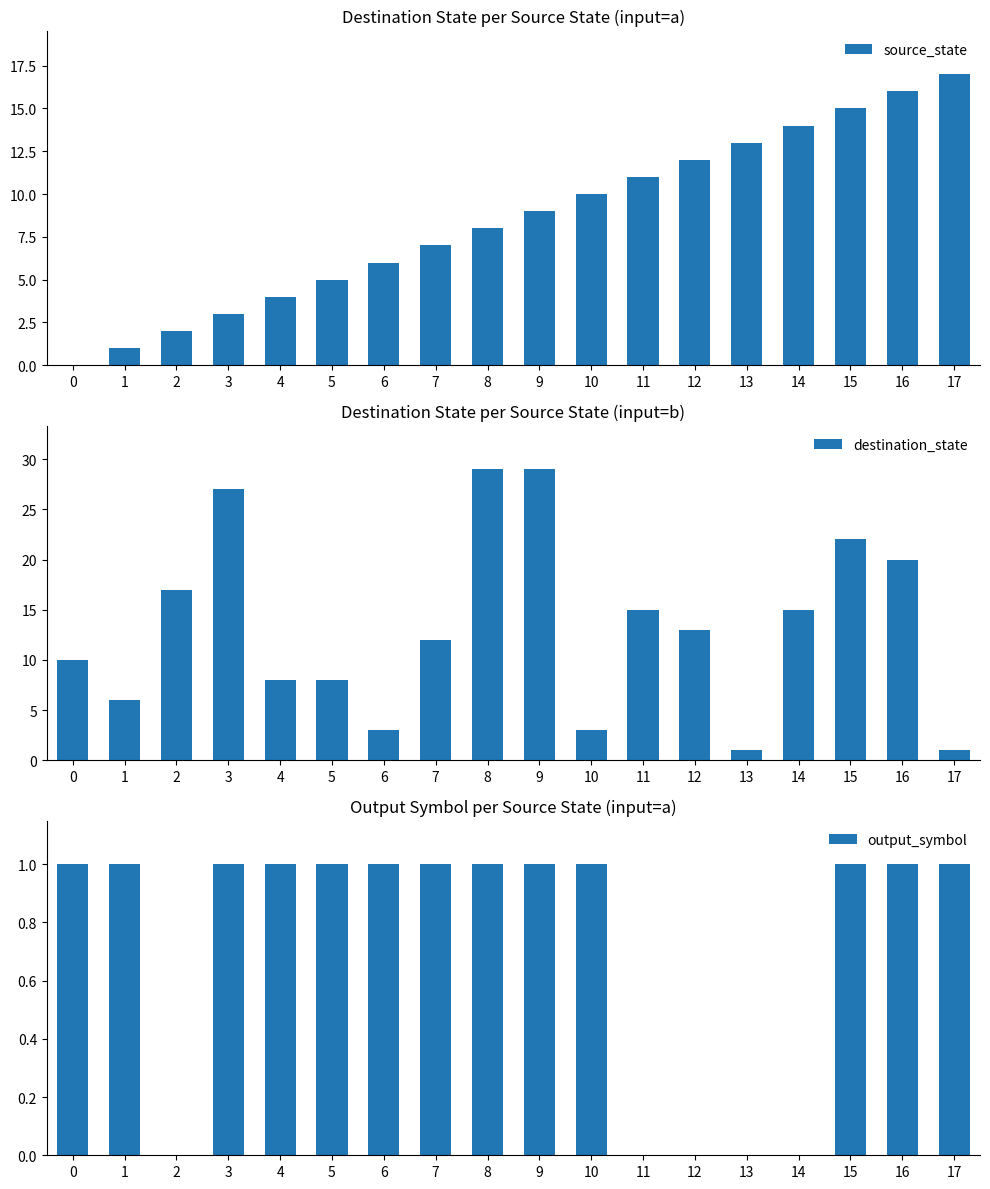

How many bars are there in total?

54